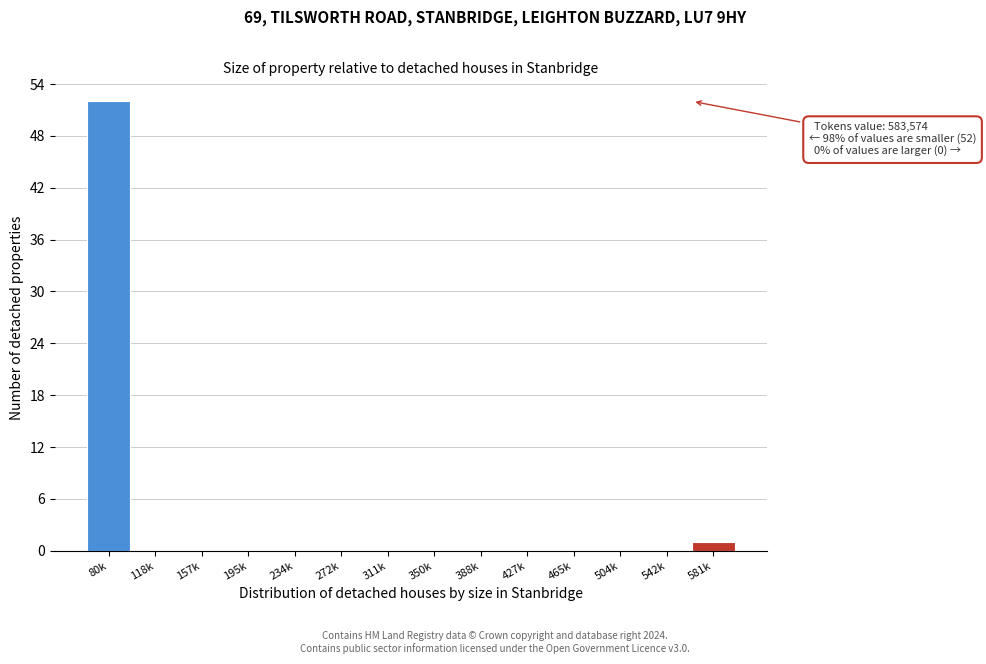

Reading left to right, transcribe all the data shown in this chart.

80k=52	118k=0	157k=0	195k=0	234k=0	272k=0	311k=0	350k=0	388k=0	427k=0	465k=0	504k=0	542k=0	581k=1